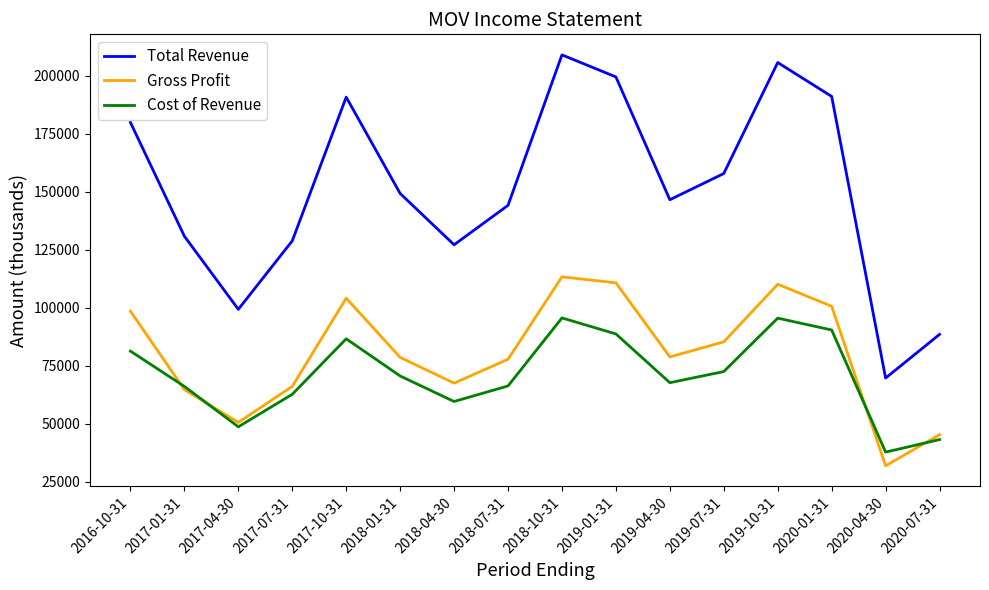

True or false: Cost of Revenue has a value of 21406 at 2017-01-31.

False